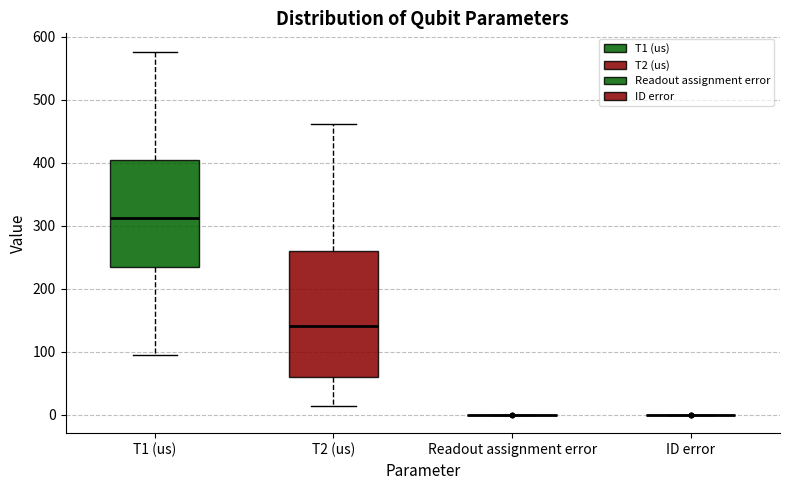

Which box is the tallest, from its lower edge to its upper edge?

T2 (us)